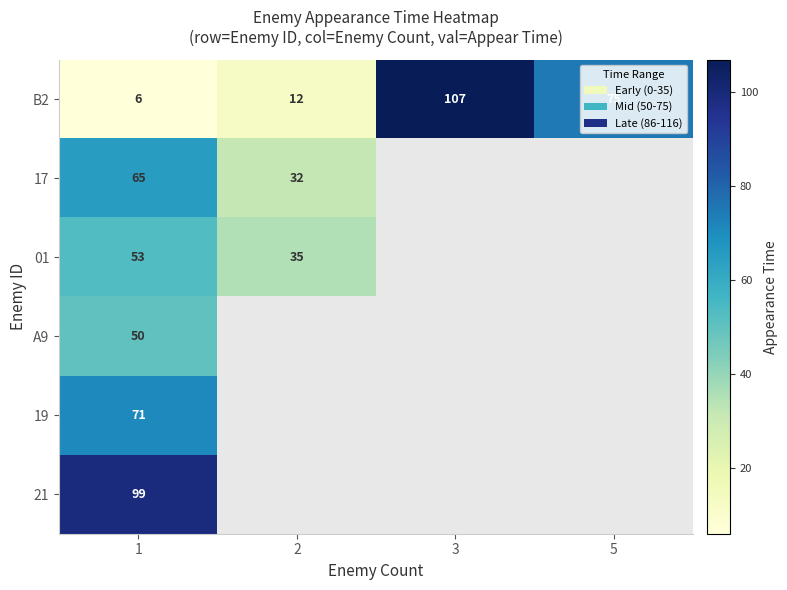

Rank the categories by B2 value from lowest to highest.

1, 2, 5, 3